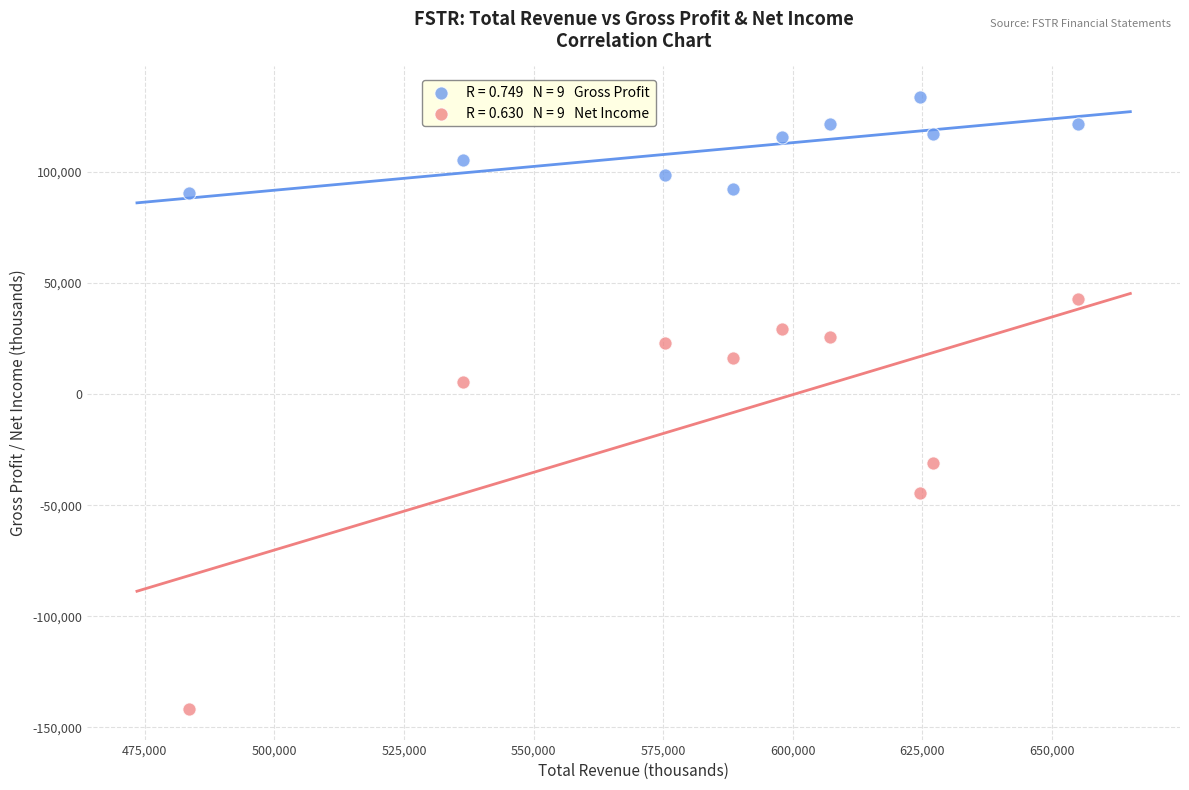

Across all data points, what is the range of X values (max minus min)?

171600